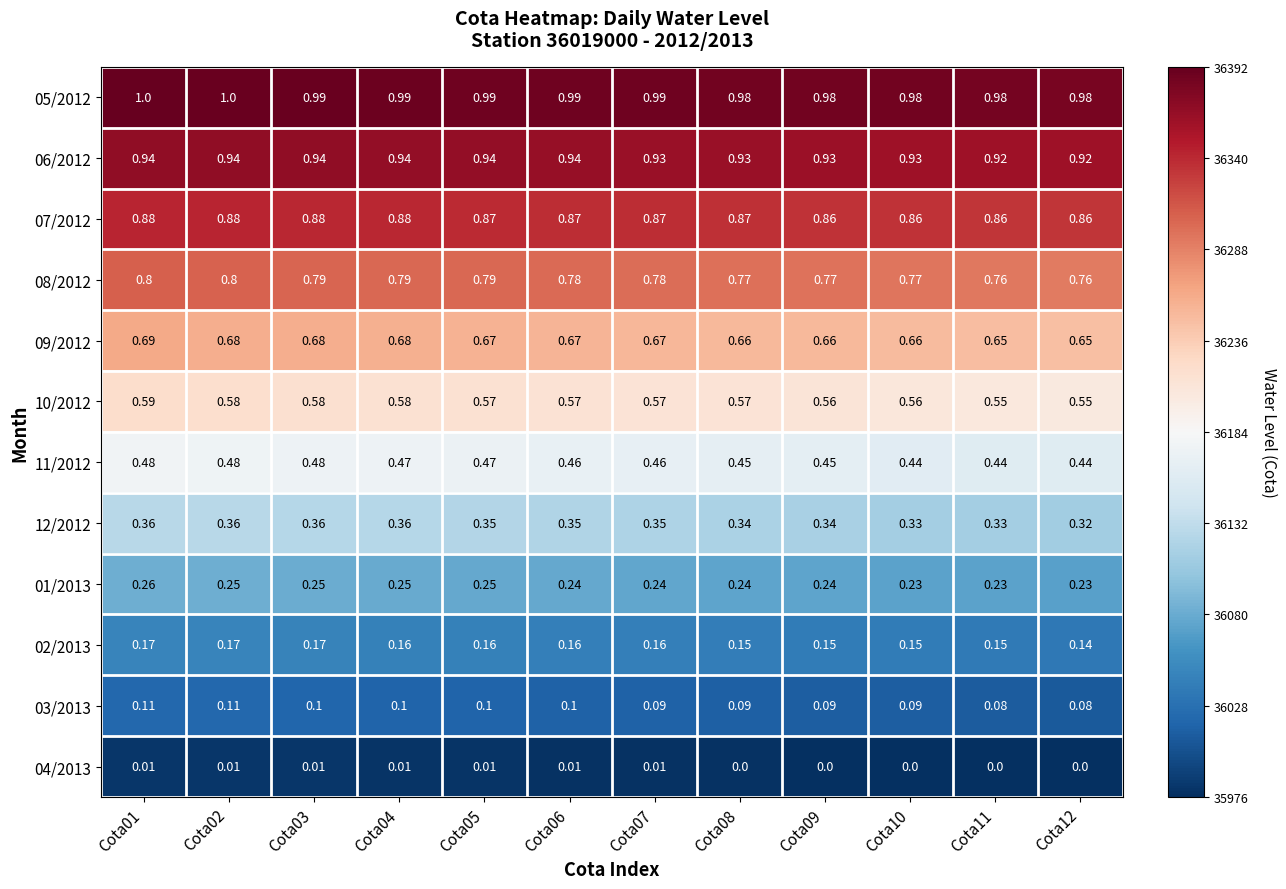

Rank the series by their maximum value, from highest to lowest.

05/2012, 06/2012, 07/2012, 08/2012, 09/2012, 10/2012, 11/2012, 12/2012, 01/2013, 02/2013, 03/2013, 04/2013